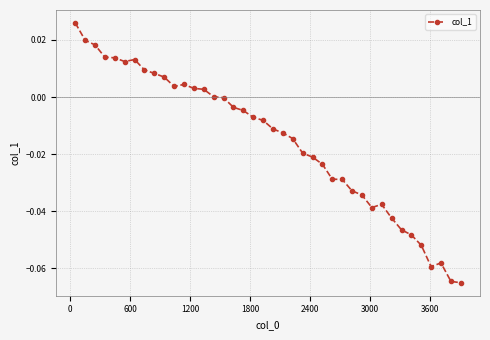

True or false: there are more than 0 points higher than both neighbors.

True